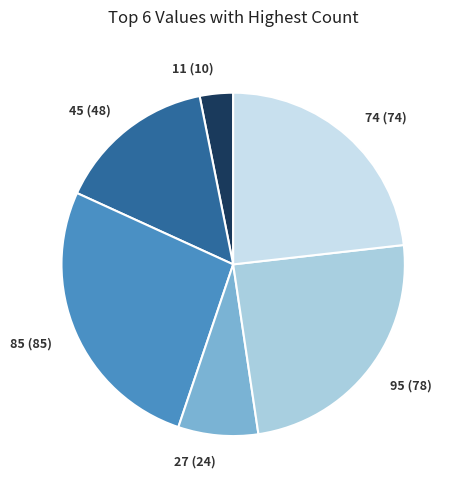

True or false: 95 accounts for 24% of the total.

True